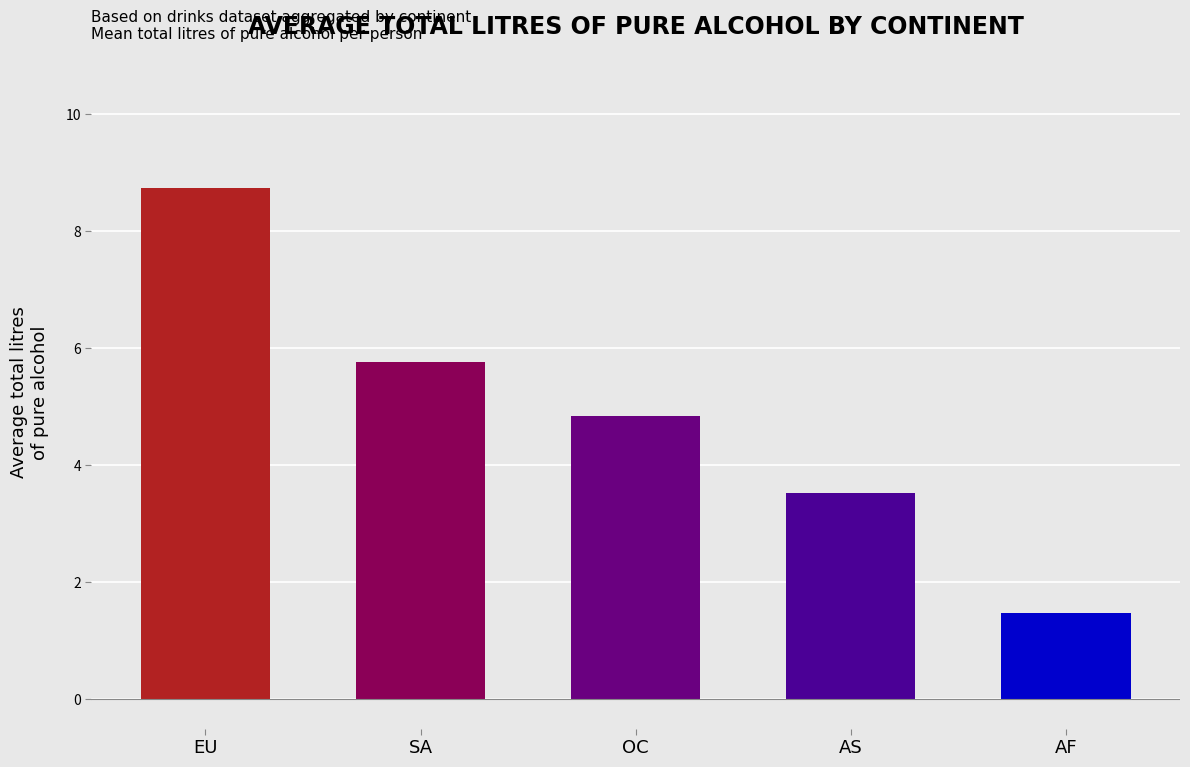

List the labels in order of value, smallest first.

AF, AS, OC, SA, EU